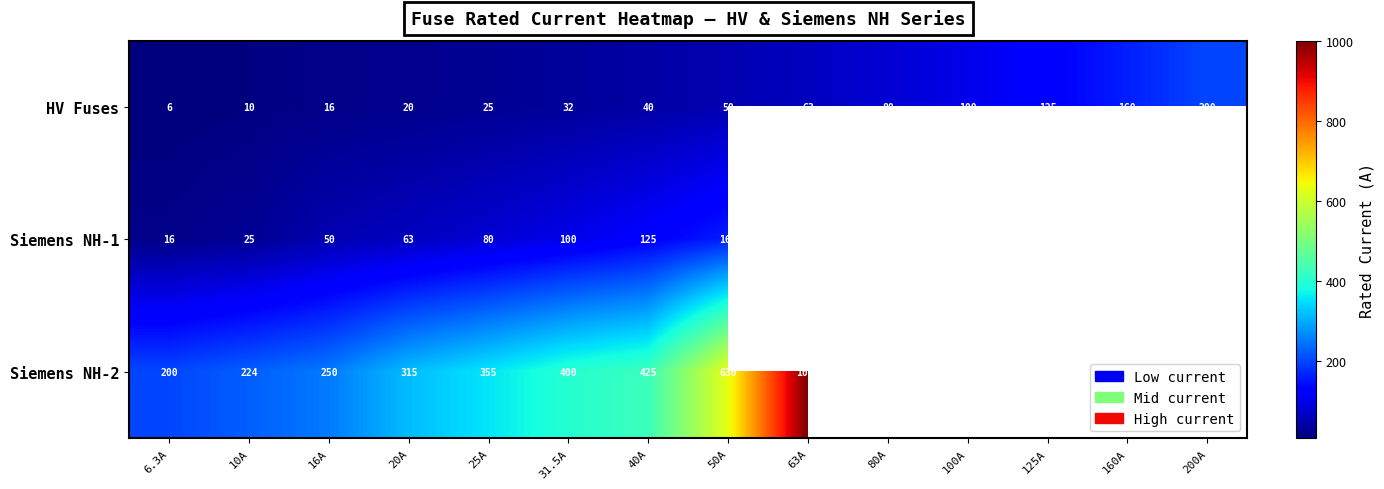

The HV Fuses series shows 105.5 at 63A. True or false?

False